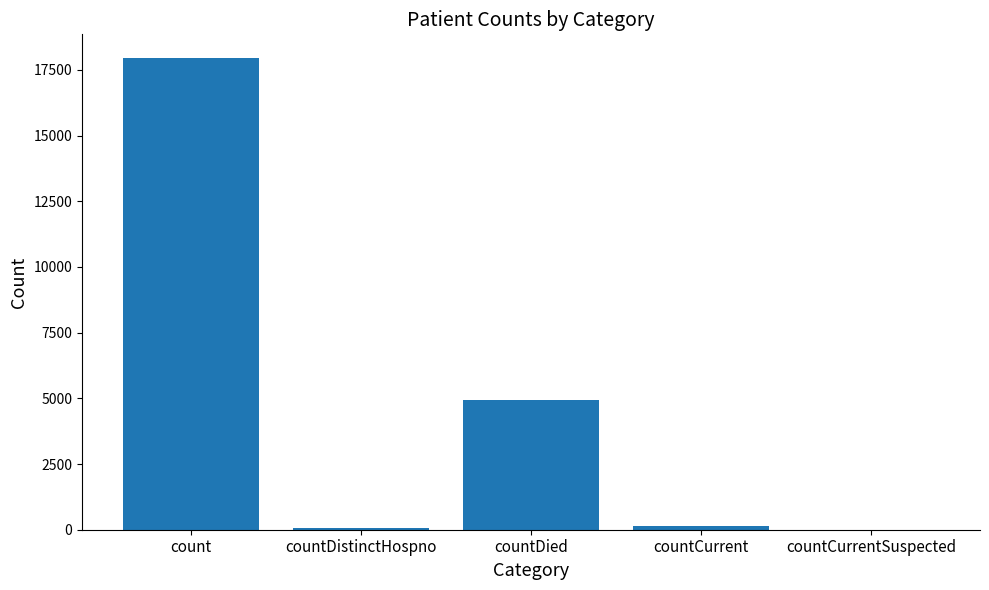

At which label is the value closest to 8976?

countDied